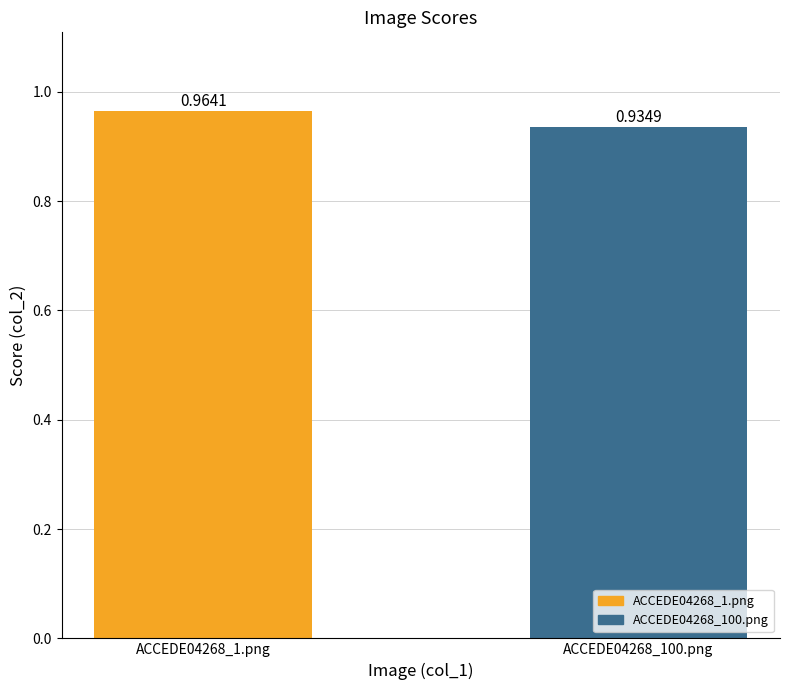

What is the sum of the values at ACCEDE04268_1.png and ACCEDE04268_100.png?

1.9